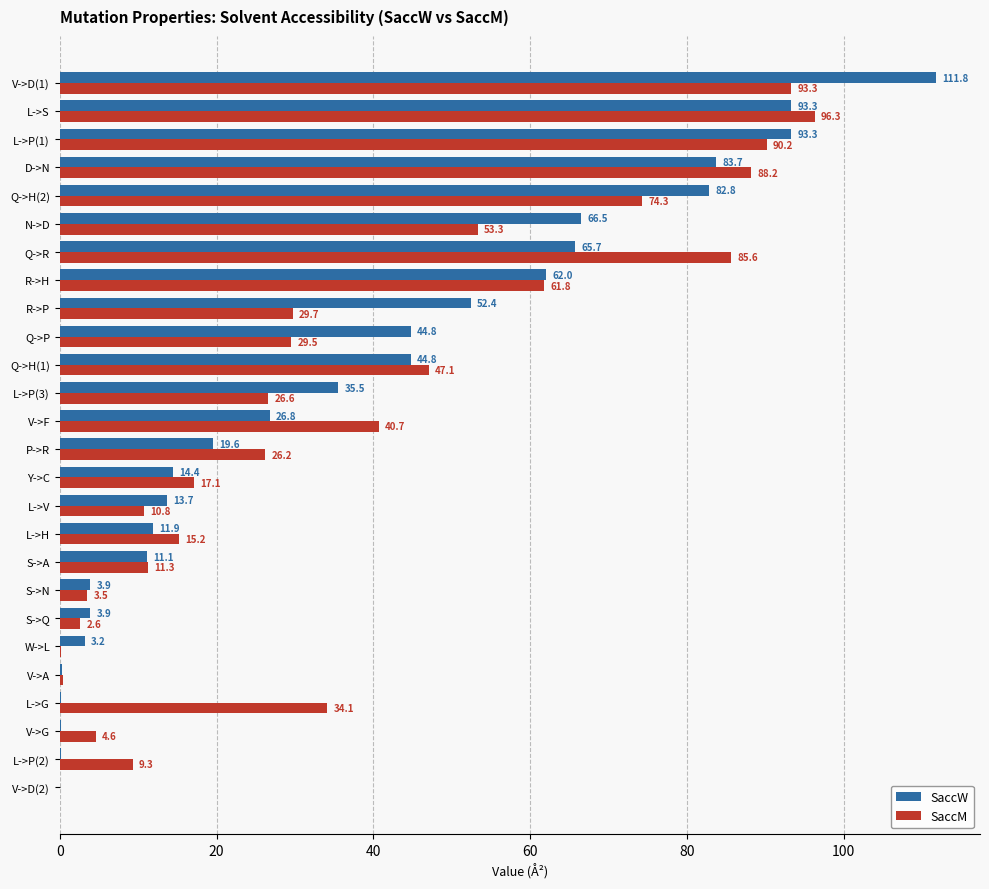

Between V->A and L->P(3), which series saw the biggest shift?

SaccW